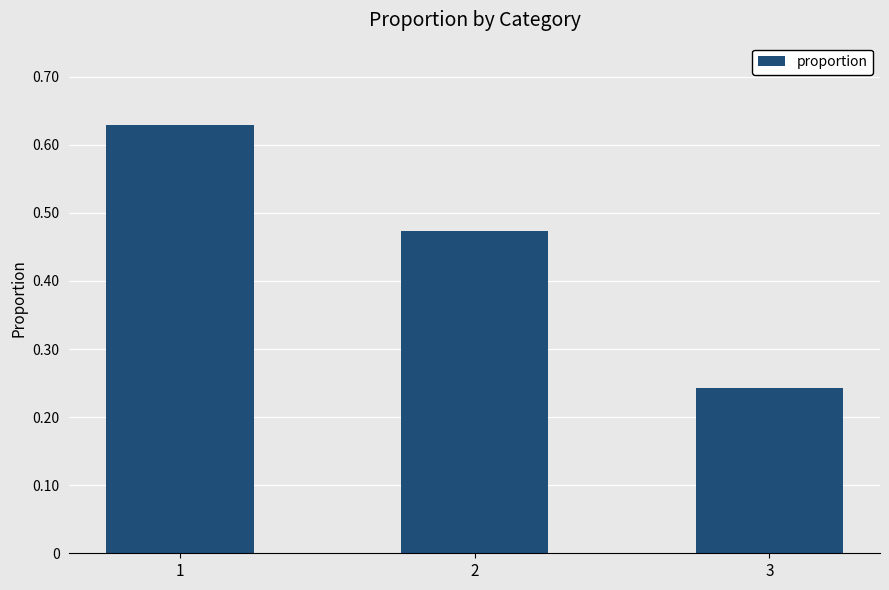

Which category has the lowest value across all series?

3